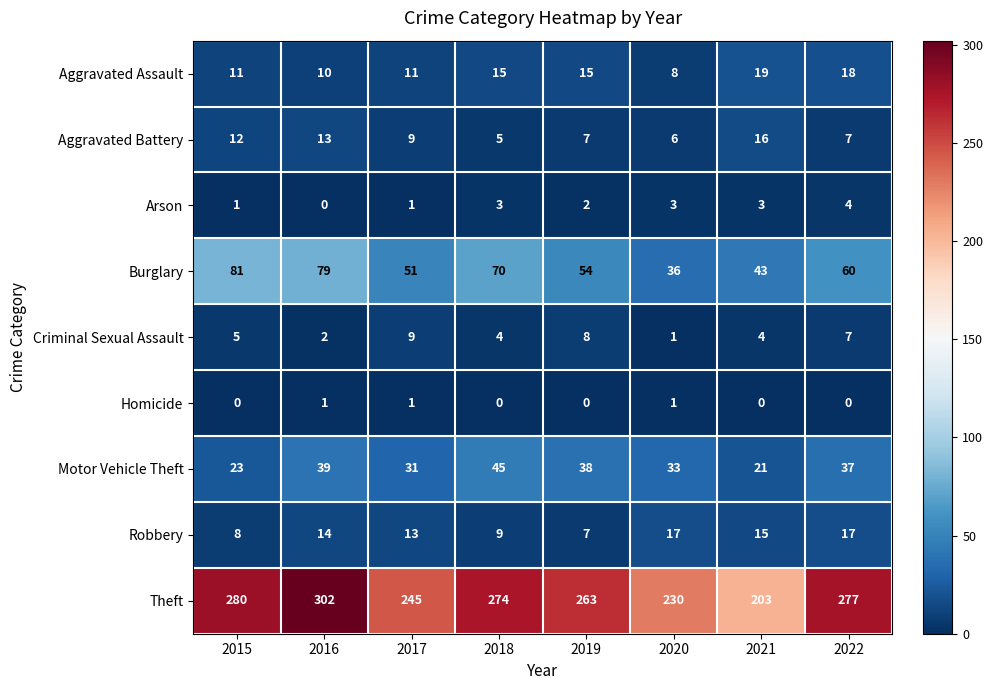

What is the maximum value for Criminal Sexual Assault?

9